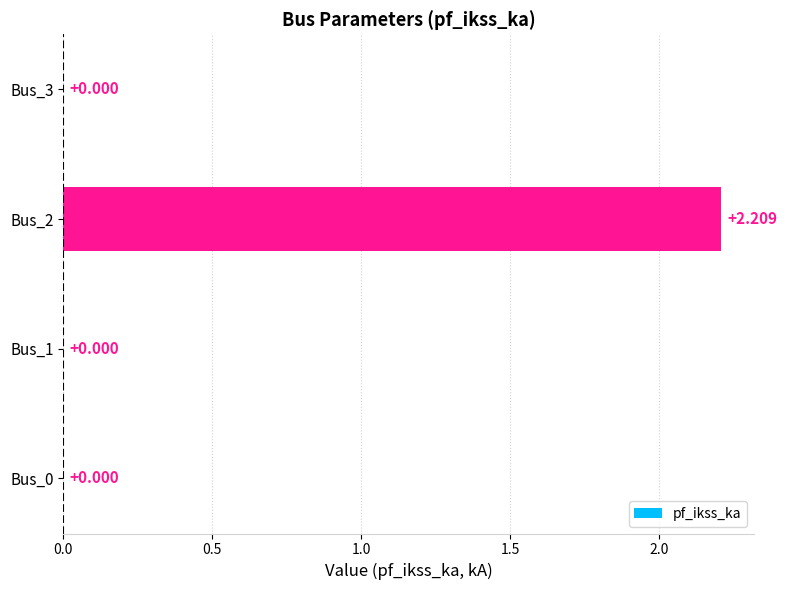

What is the average value?

0.6